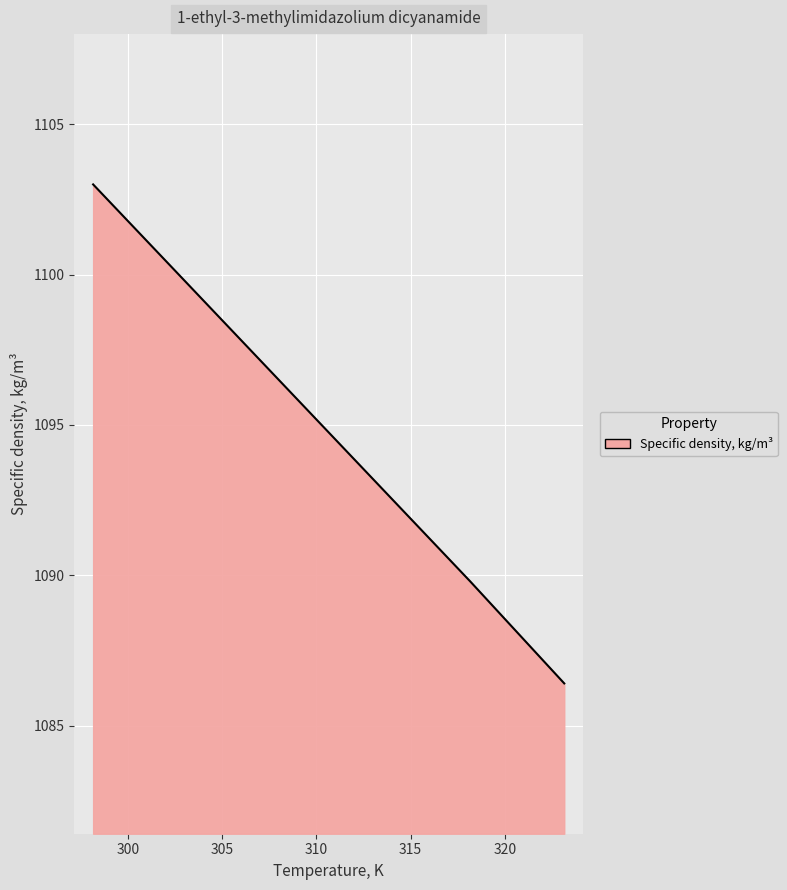

What is the difference between the second highest and minimum values?

13.3